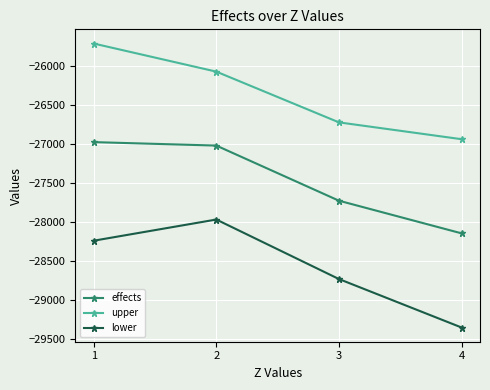

True or false: lower has more than 0 points higher than both neighbors.

True